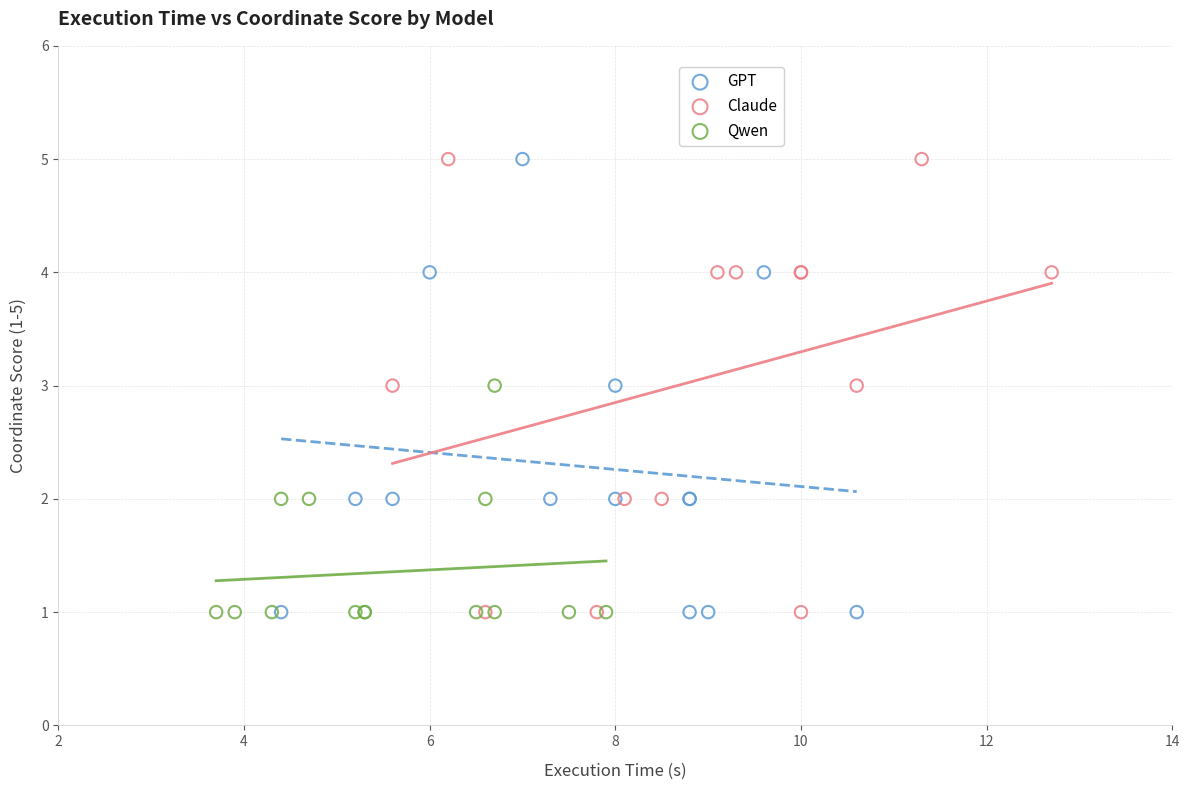

What are all the series names shown in the legend?

GPT, Claude, Qwen